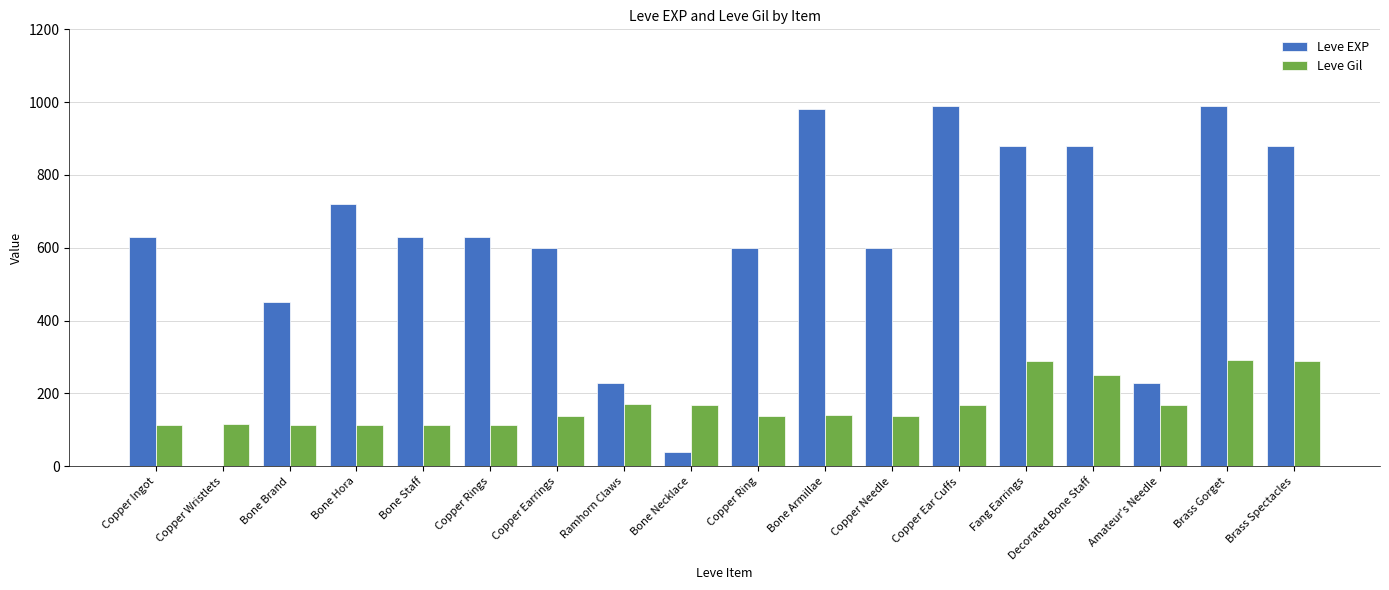

What is the sum of the Leve Gil values at Fang Earrings and Brass Spectacles?

576